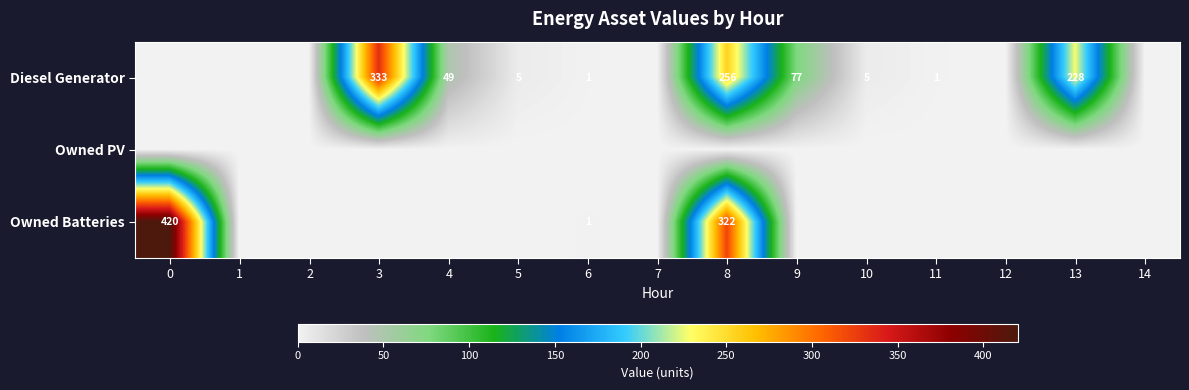

The value of Owned Batteries at 6 is 1. True or false?

True